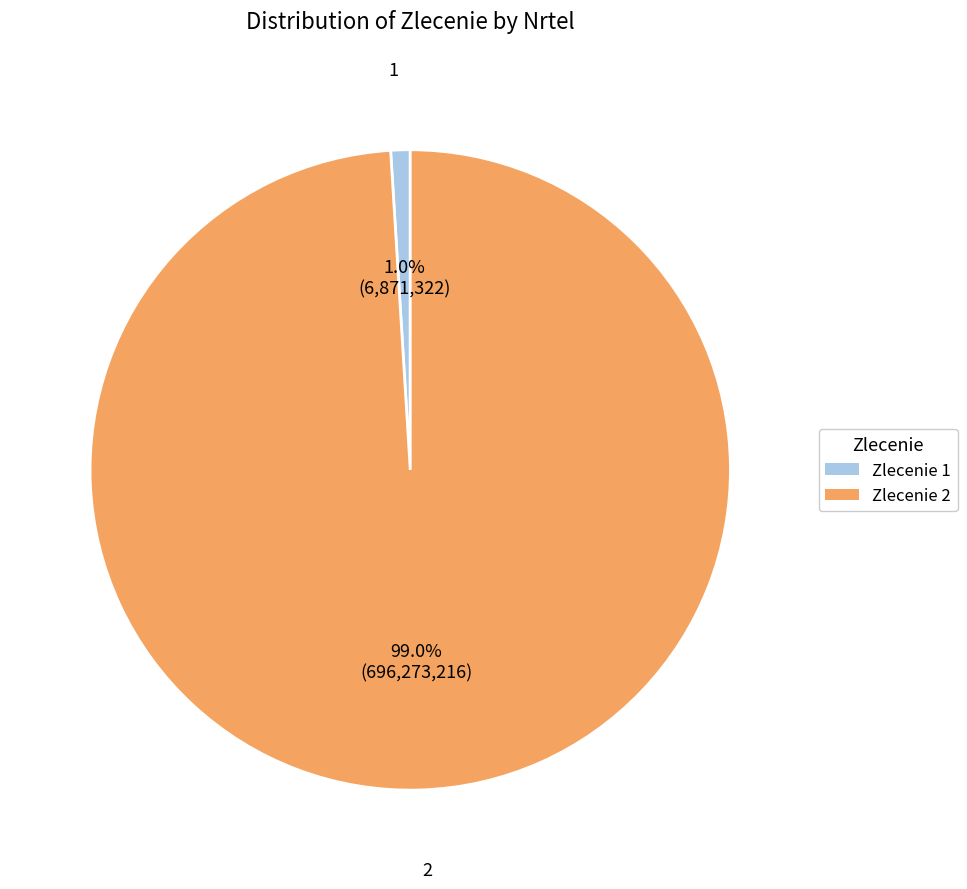

Is there any slice that represents more than half of the pie?

Yes